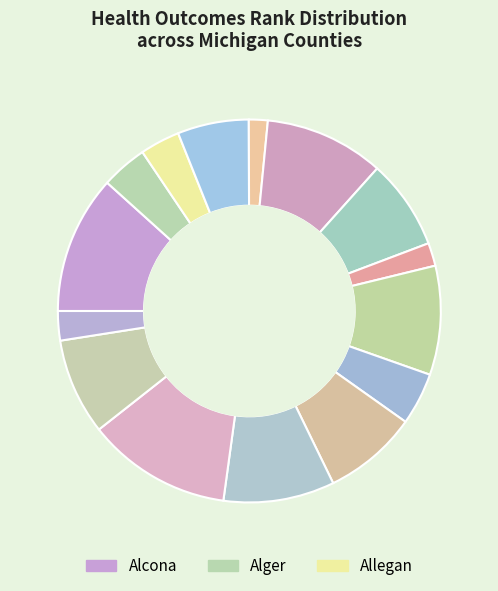

How many slices are in this pie chart?

15